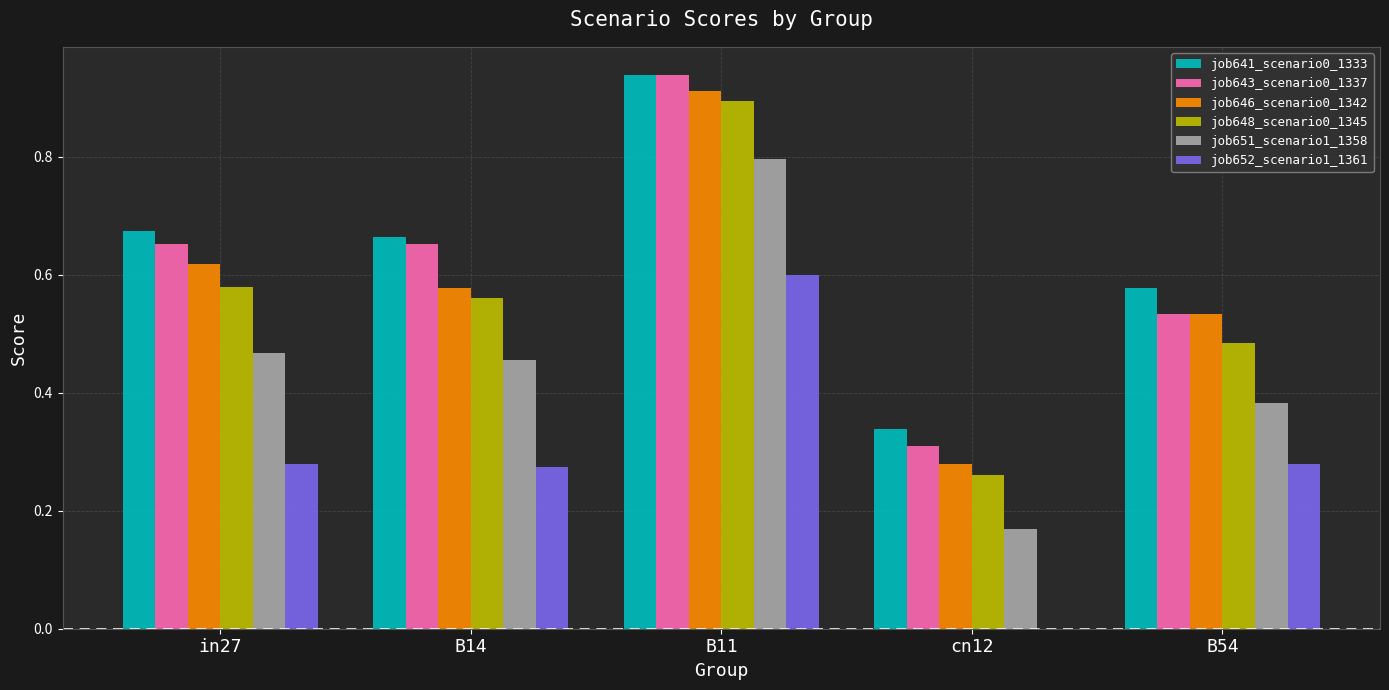

True or false: job652_scenario1_1361 has a value of 0.0 at cn12.

True